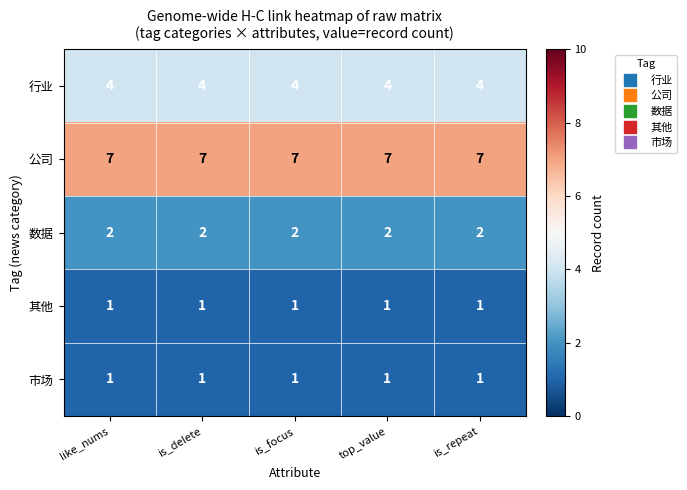

What is the approximate value of 行业 at like_nums?

4